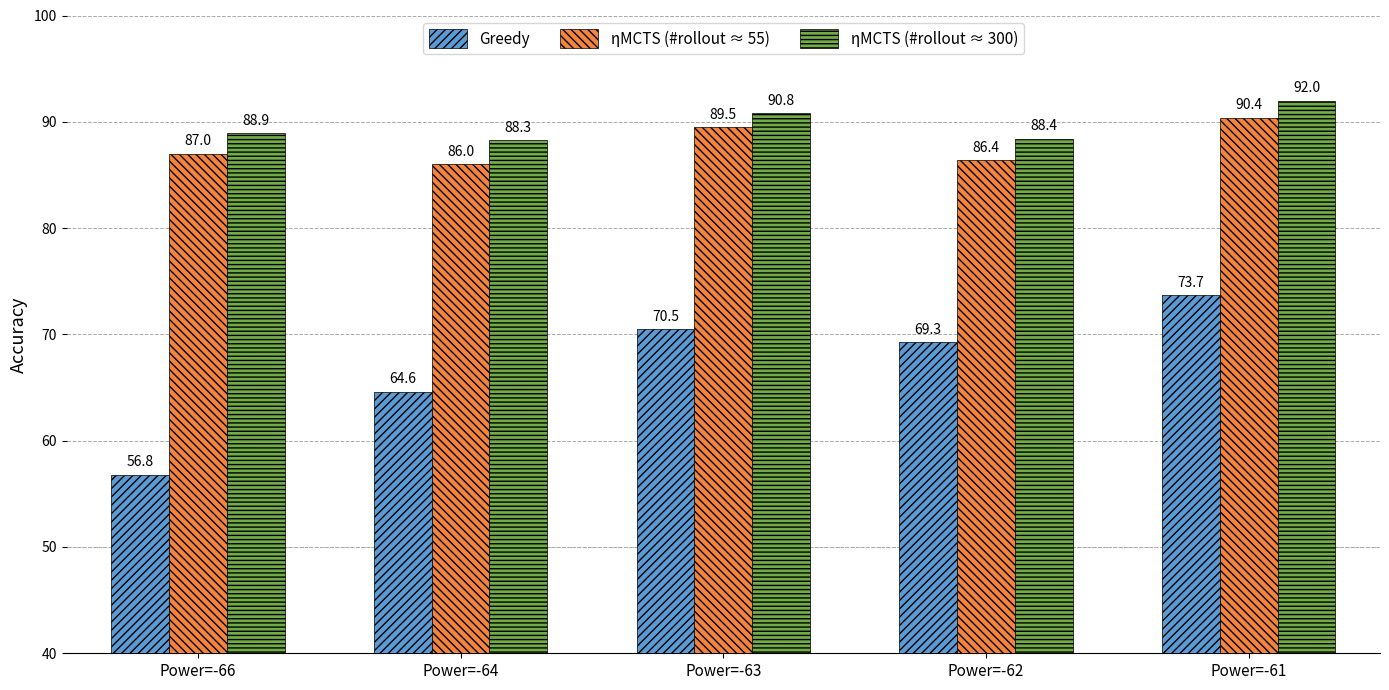

At how many categories does at least one series exceed 85?

5